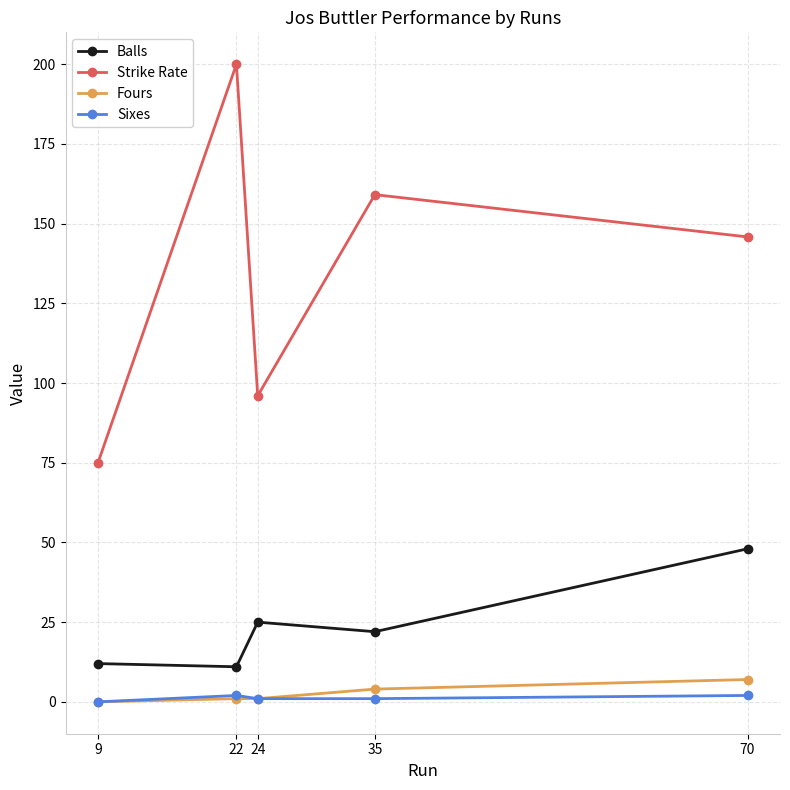

Which series has the largest total across all categories?

Strike Rate